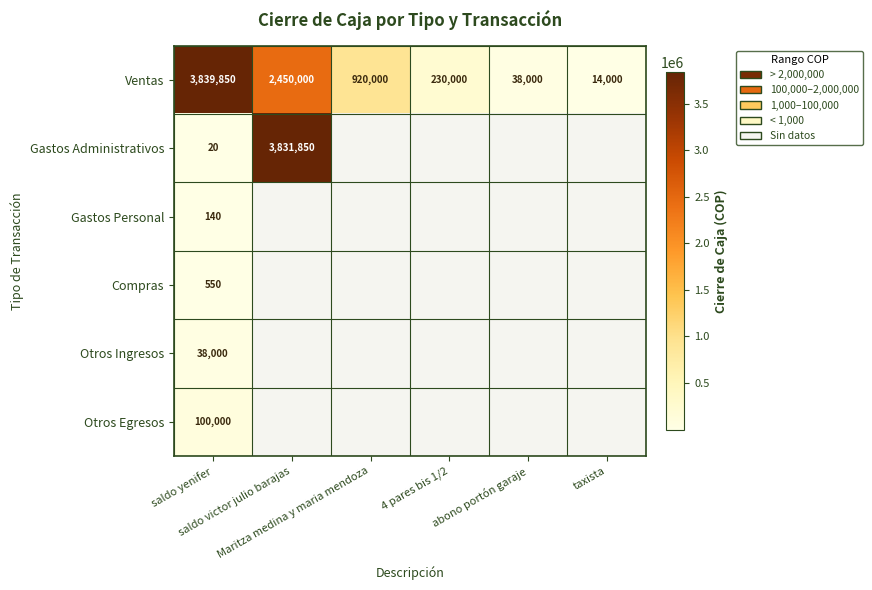

Is it true that Ventas equals 2488979.2 at saldo yenifer?

False